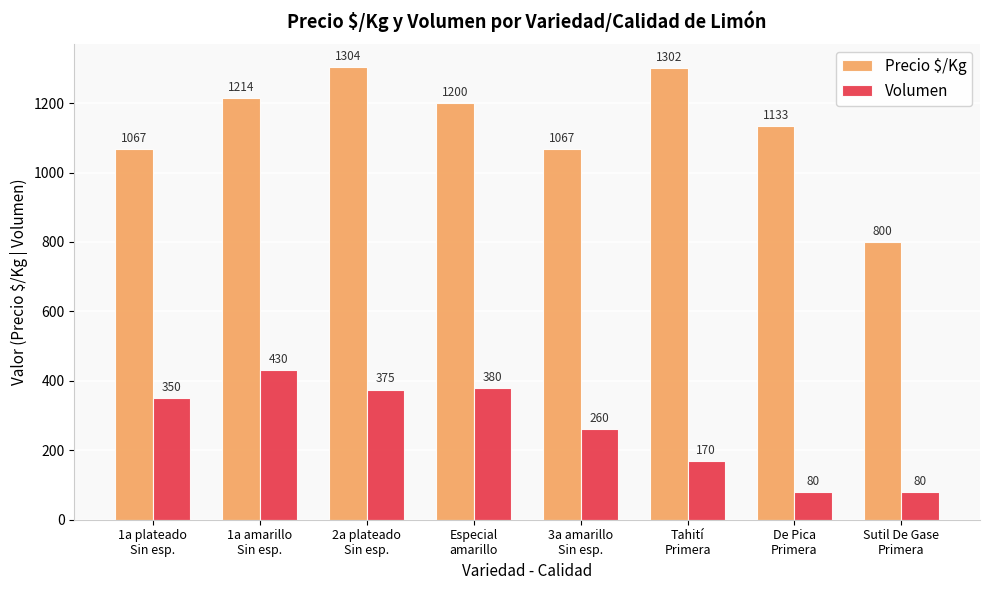

What is the label of the 2nd bar from the left?

1a amarillo
Sin esp.